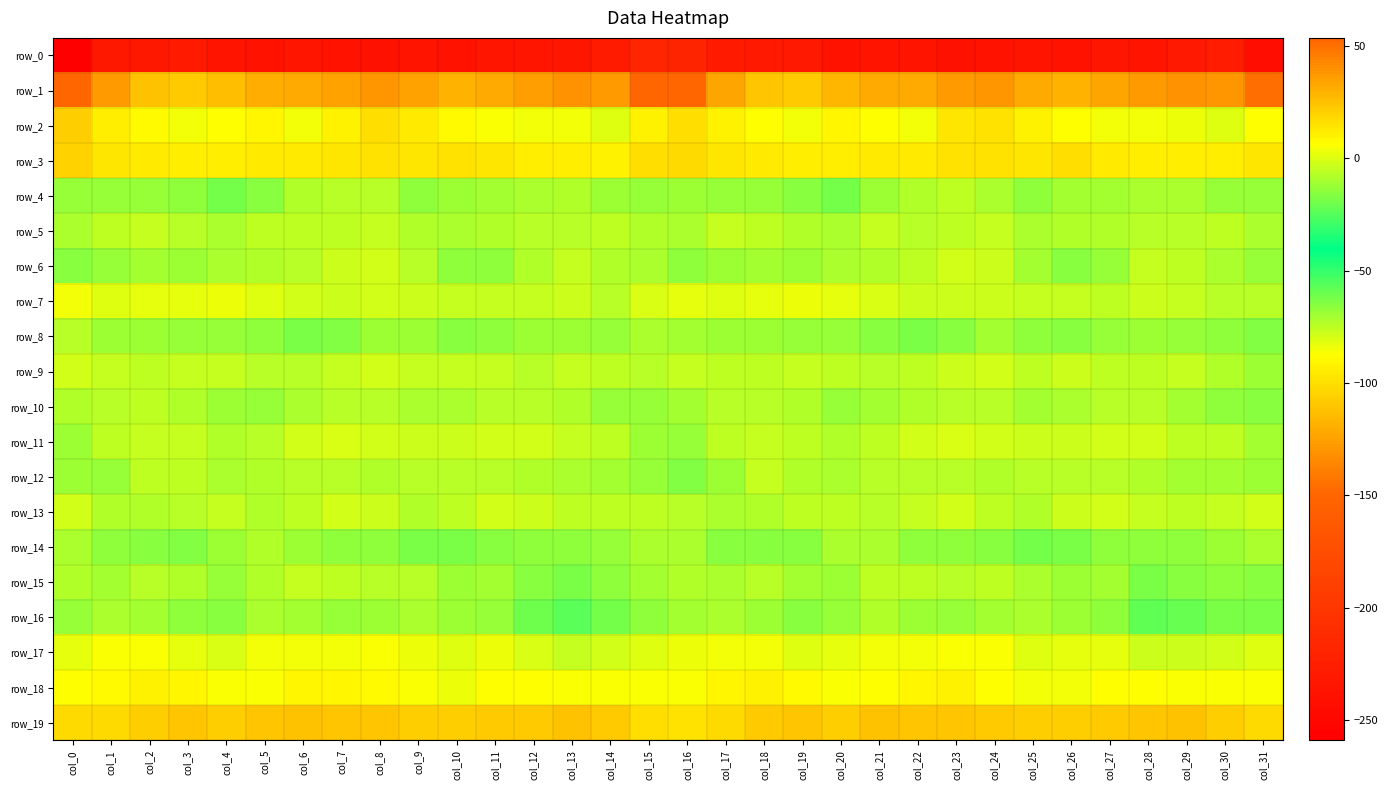

Rank the series at col_18 from highest to lowest value.

row_1, row_19, row_3, row_18, row_2, row_17, row_7, row_11, row_12, row_9, row_5, row_15, row_10, row_13, row_6, row_16, row_8, row_4, row_14, row_0